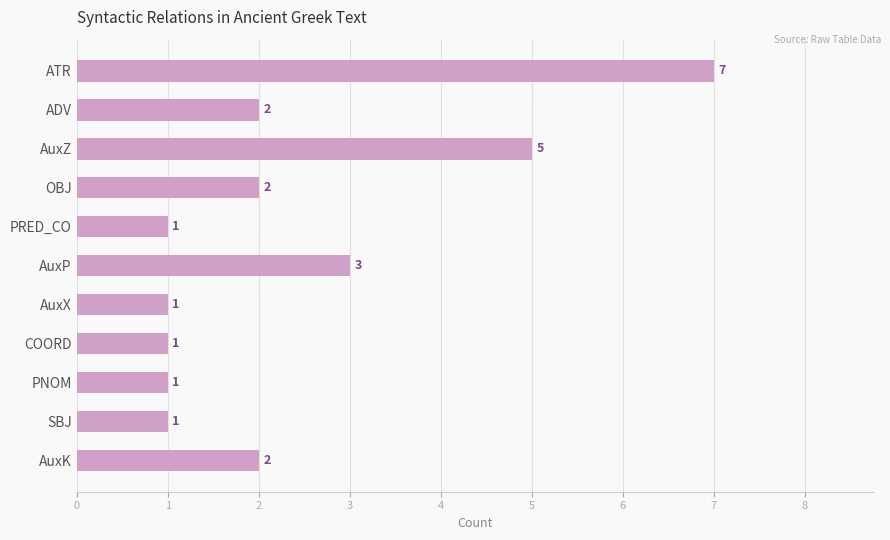

Reading top to bottom, list all the values displayed in this chart.

7	2	5	2	1	3	1	1	1	1	2